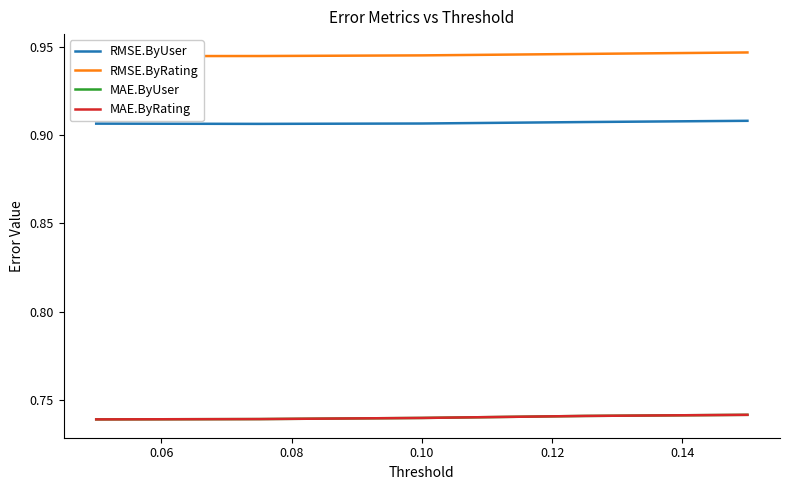

What is the value of the RMSE.ByRating point at the 2nd from the left?

0.9